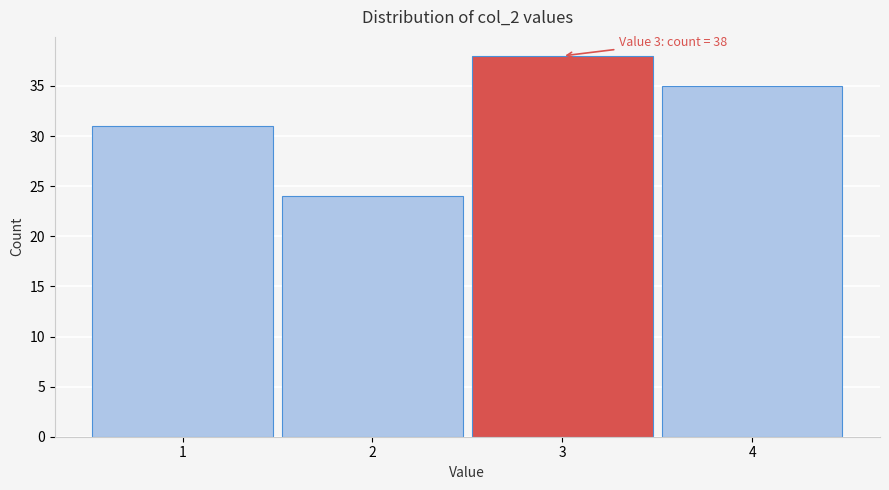

Over which range of the x-axis is the bar tallest?

2.5 to 3.5